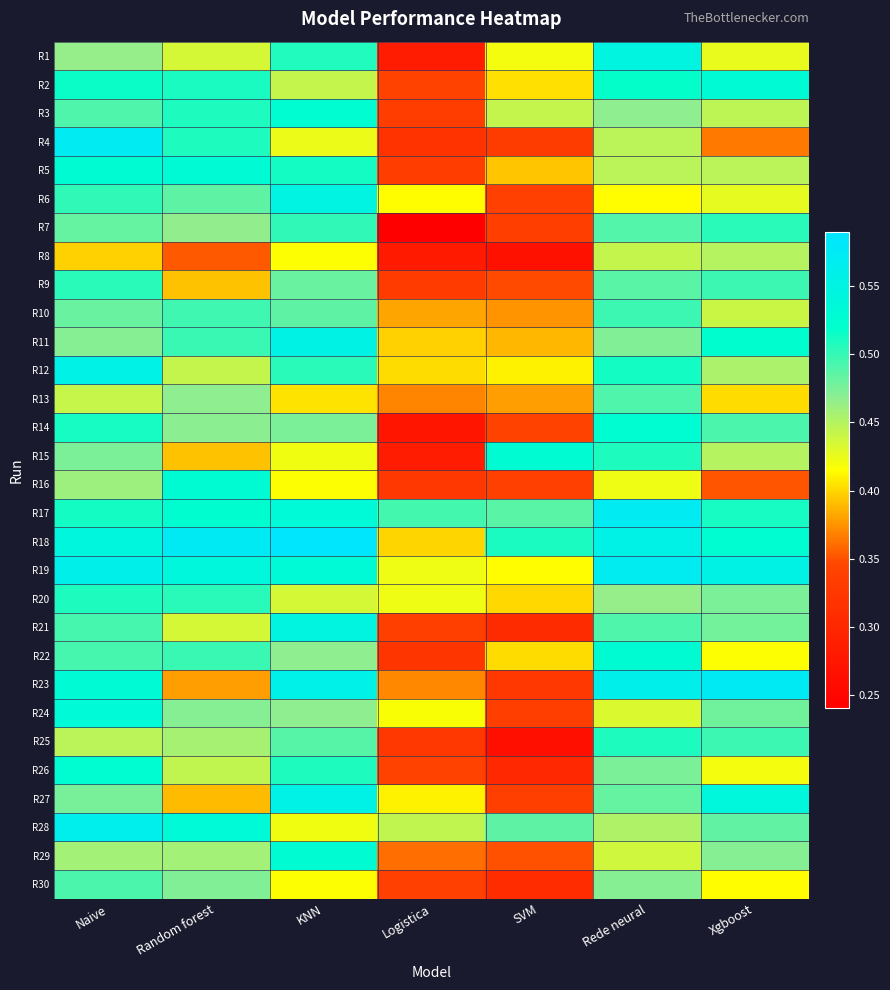

List the series in order of their peak value, highest first.

R18, R23, R17, R4, R19, R28, R12, R27, R11, R6, R21, R1, R24, R2, R5, R29, R22, R16, R15, R3, R26, R14, R25, R20, R7, R9, R10, R30, R13, R8